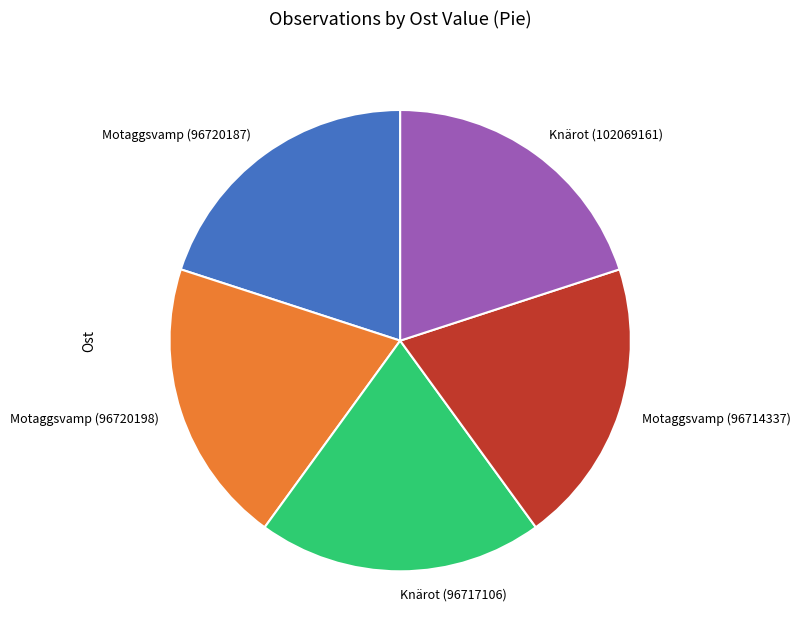

Does Knärot (102069161) account for over 50% of the chart?

No